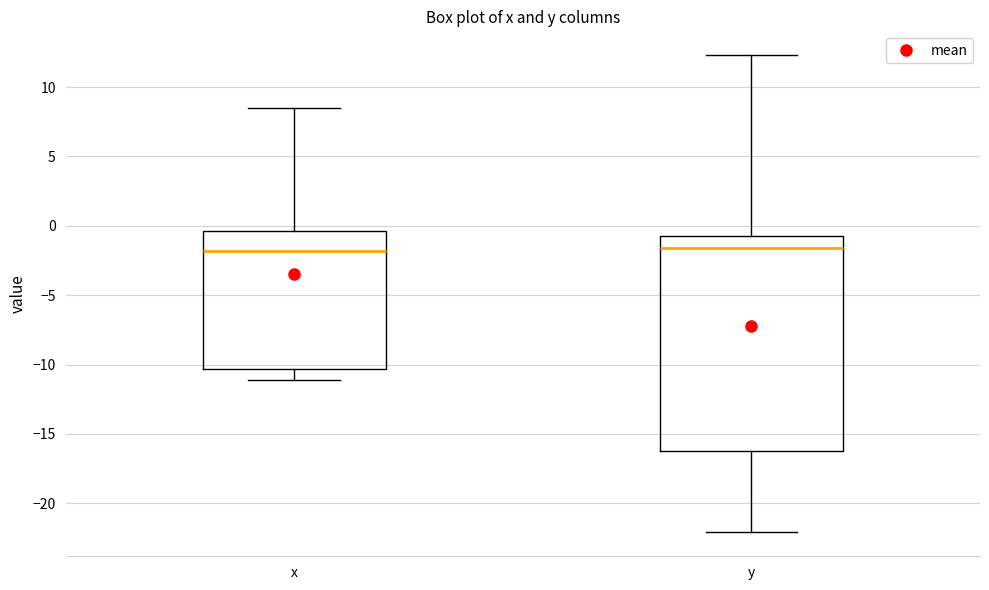

Where does the lower whisker of the box for x end on the y-axis? The values are not printed on the chart, so give them approximately, as read against the axis.

-11.0